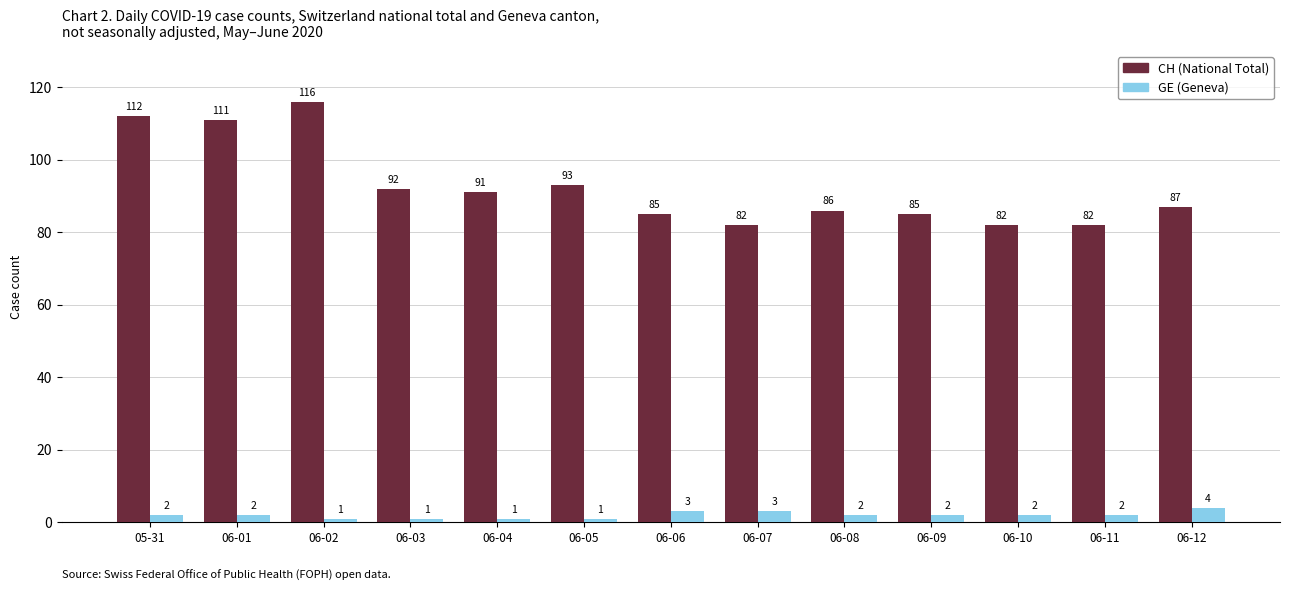

At which category is the sum across all series the highest?

06-02